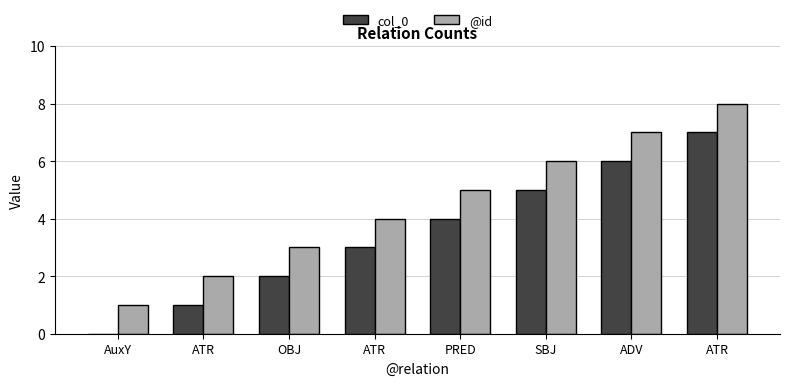

What is the sum of all col_0 values?

28